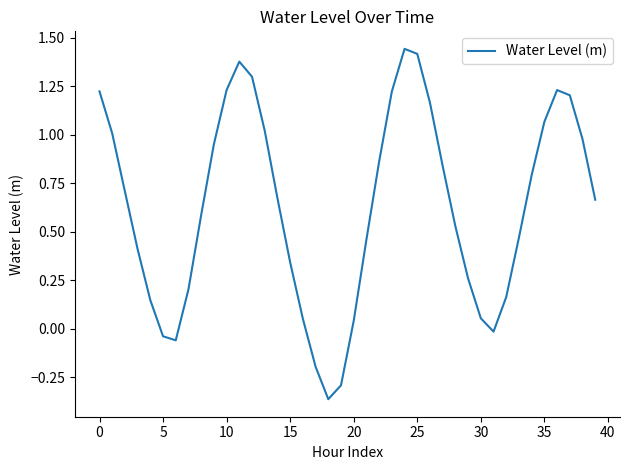

Does the chart have visible grid lines?

No